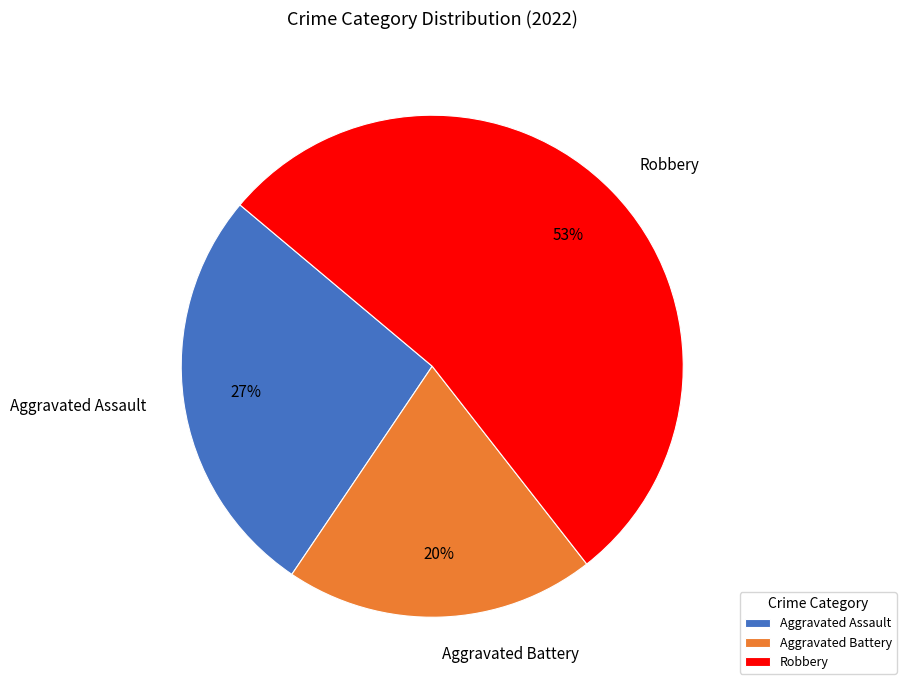

Approximately how many times larger is the value at Aggravated Battery compared to Aggravated Assault?

0.7